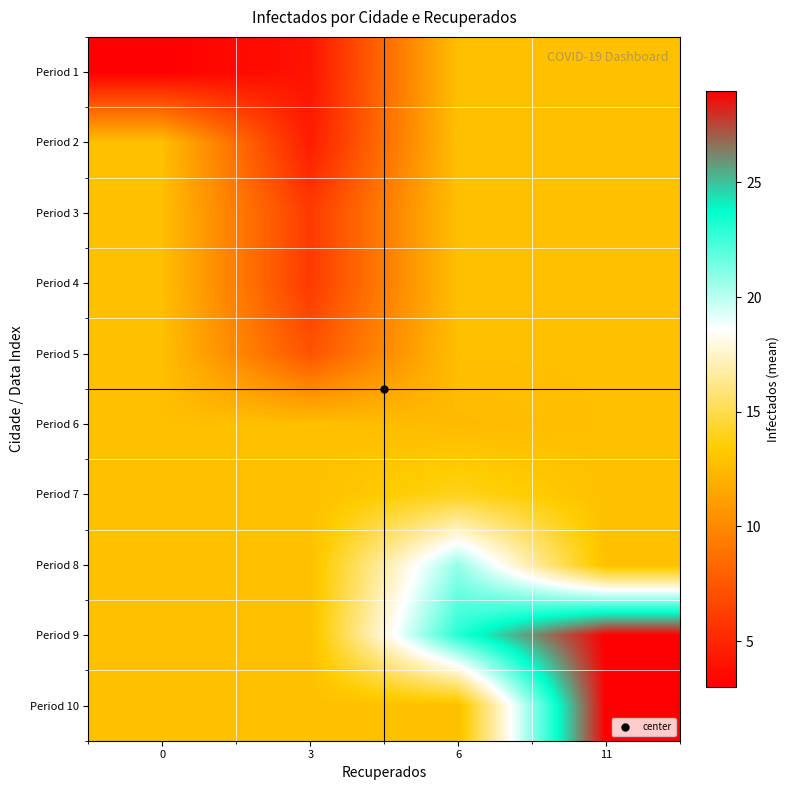

Reading left to right, extract all data points from this chart.

Period 1: 0=3.0	3=4.0	6=12.8	11=12.8
Period 2: 0=12.8	3=4.5	6=12.8	11=12.8
Period 3: 0=12.8	3=6.0	6=12.8	11=12.8
Period 4: 0=12.8	3=6.0	6=12.8	11=12.8
Period 5: 0=12.8	3=7.2	6=12.8	11=12.8
Period 6: 0=12.8	3=12.8	6=12.5	11=12.8
Period 7: 0=12.8	3=12.8	6=14.0	11=12.8
Period 8: 0=12.8	3=12.8	6=20.8	11=12.8
Period 9: 0=12.8	3=12.8	6=23.0	11=29.0
Period 10: 0=12.8	3=12.8	6=12.8	11=29.0